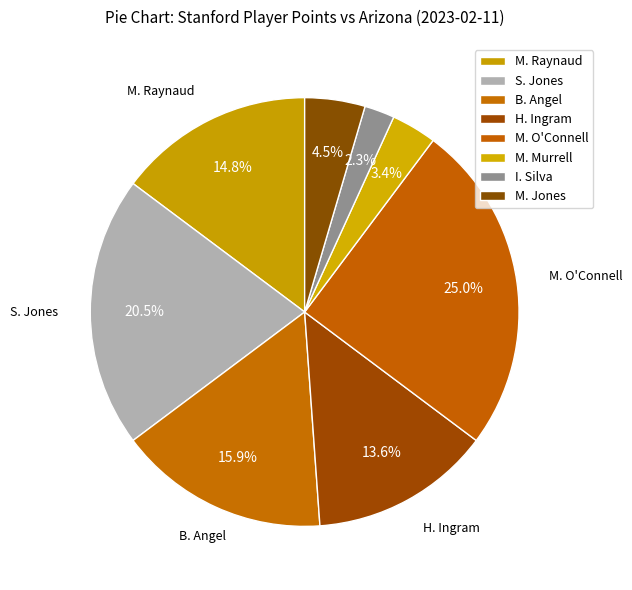

Is there a majority slice in this chart?

No